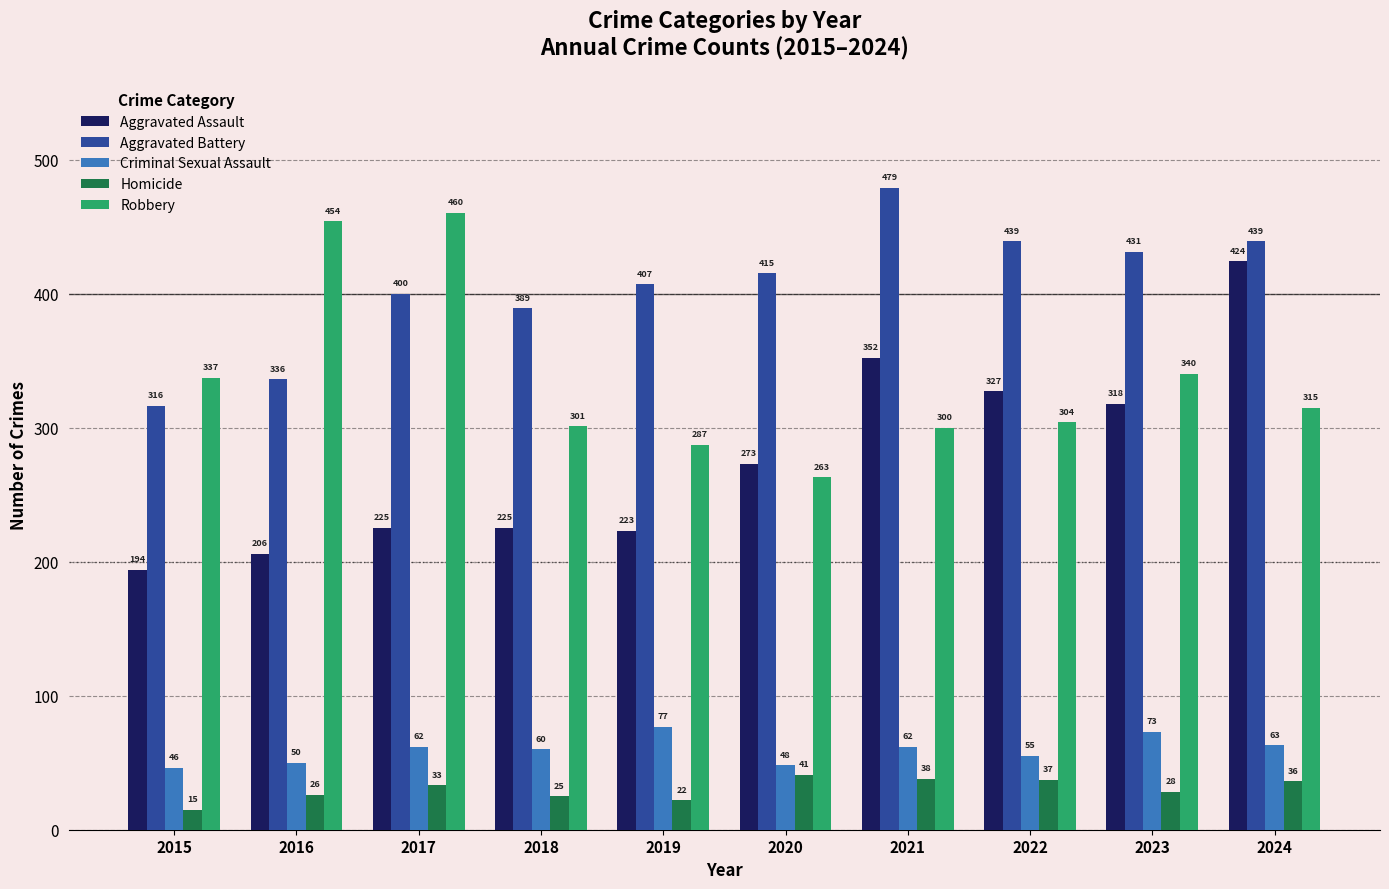

What is the average value of the Robbery series?

336